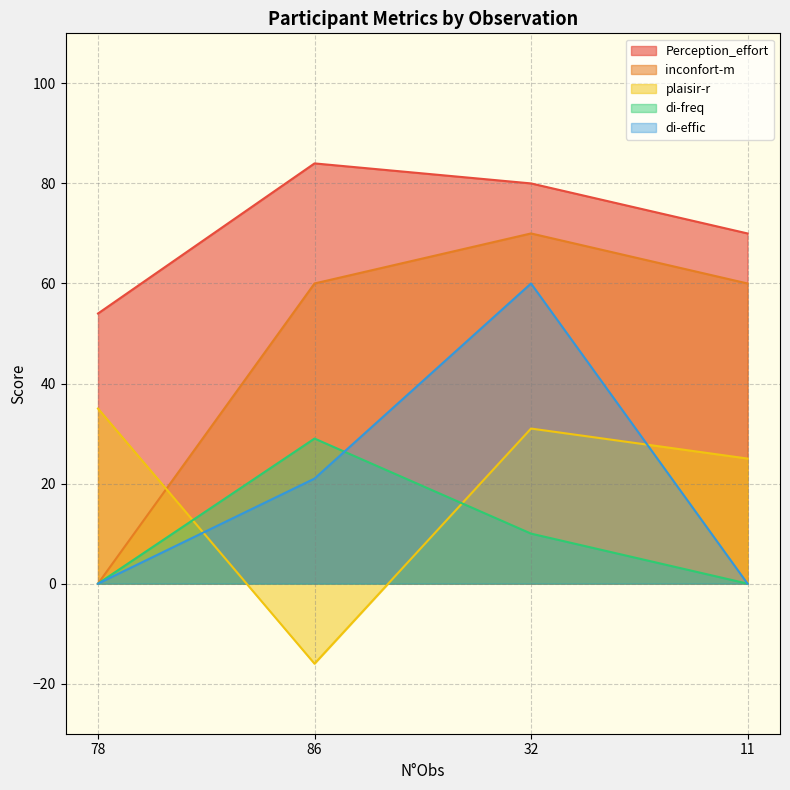

At which category is the sum across all series the highest?

32